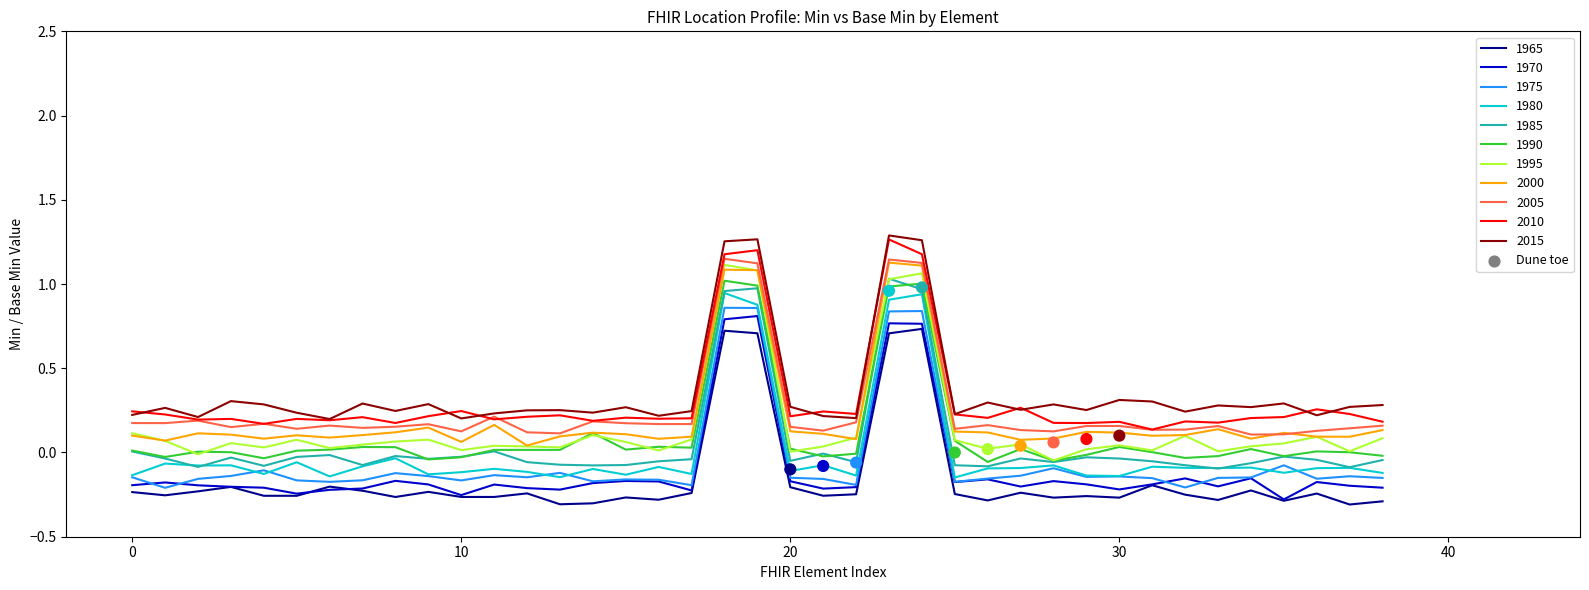

At how many categories does at least one series exceed 0?

39